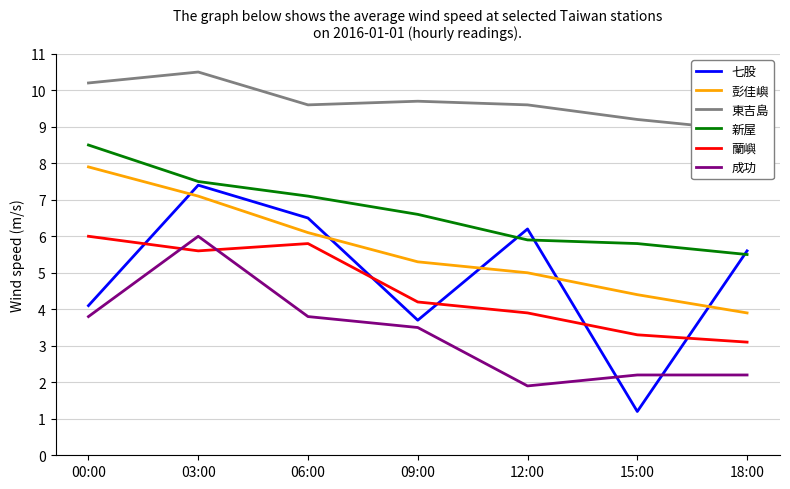

How many lines are shown in the chart?

6